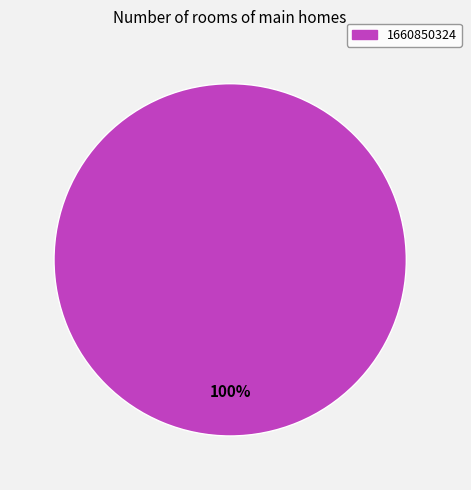

Does any single category account for the majority?

Yes